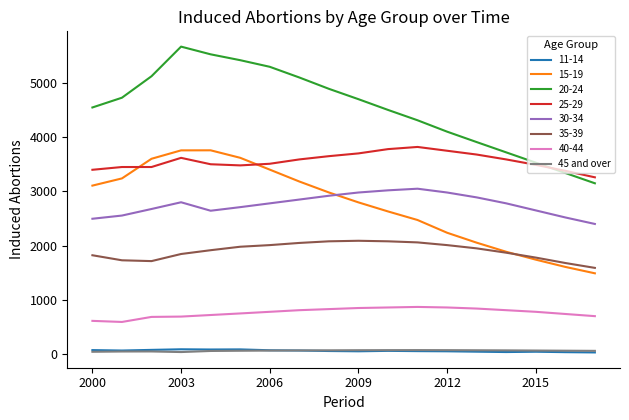

Which series has the widest spread of values?

20-24